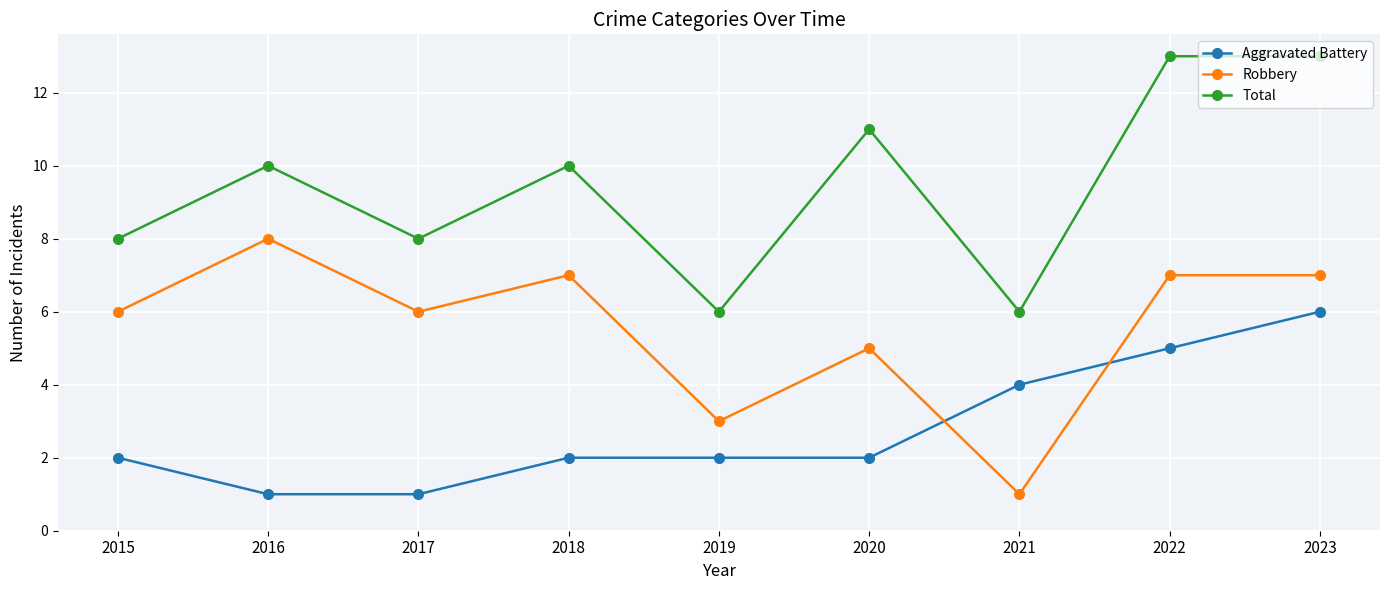

True or false: Total and Aggravated Battery cross at least once.

False